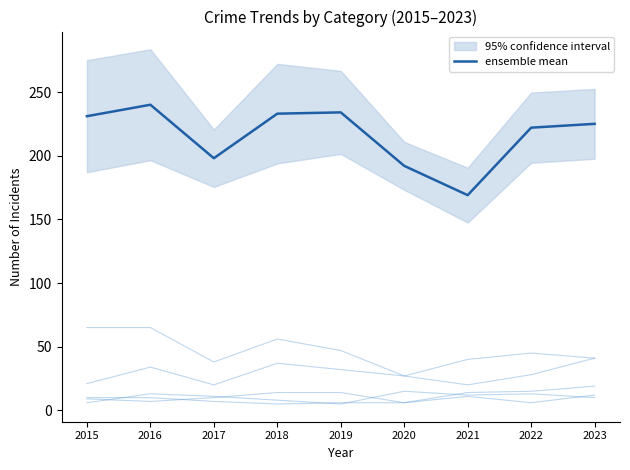

What value does the Burglary series have at 2015, to the nearest 10?

60